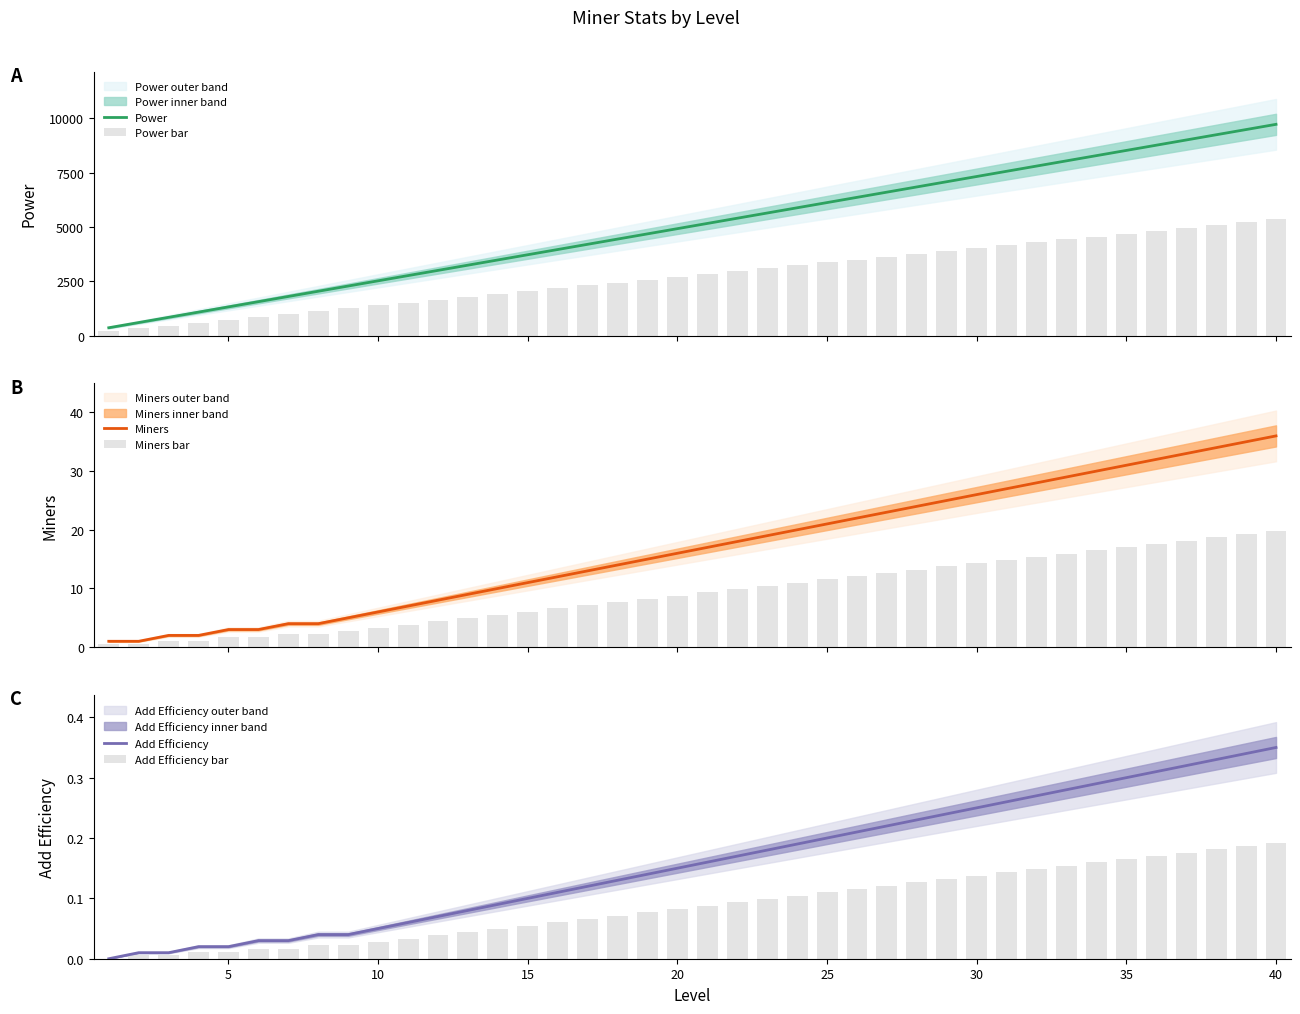

What is the difference between the maximum and second lowest values in the Miners series?

35